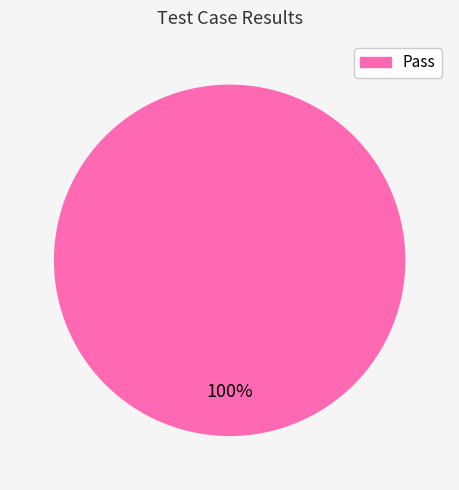

Is there a majority slice in this chart?

Yes